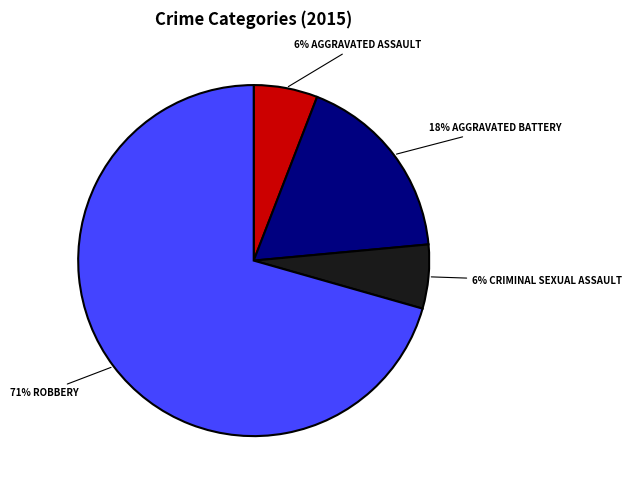

To the nearest percent, what is the average slice percentage?

25%